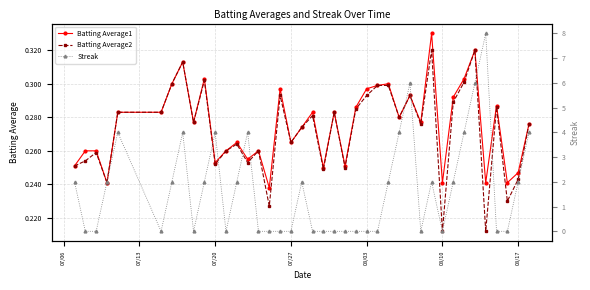

Count the Batting Average1 values in the range 0 to 1.

40